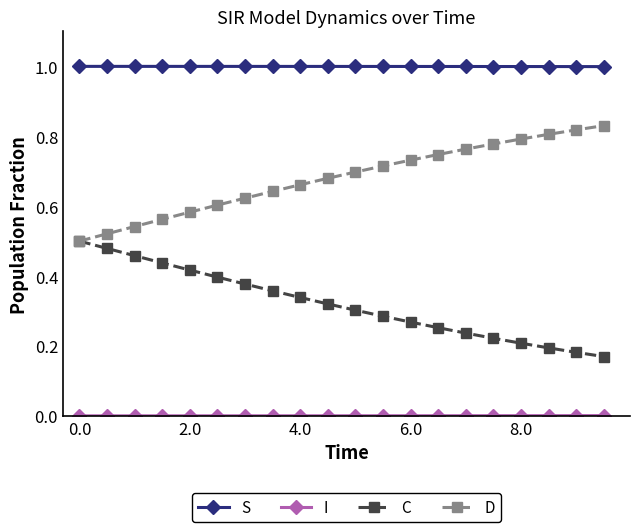

True or false: C and S intersect in this chart.

False